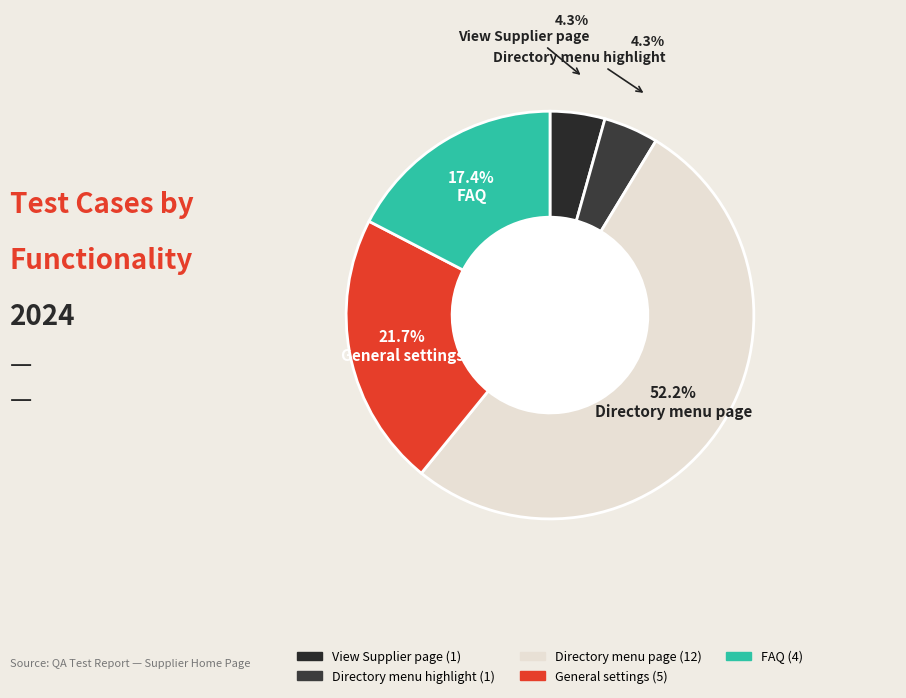

How many slices are in this pie chart?

5